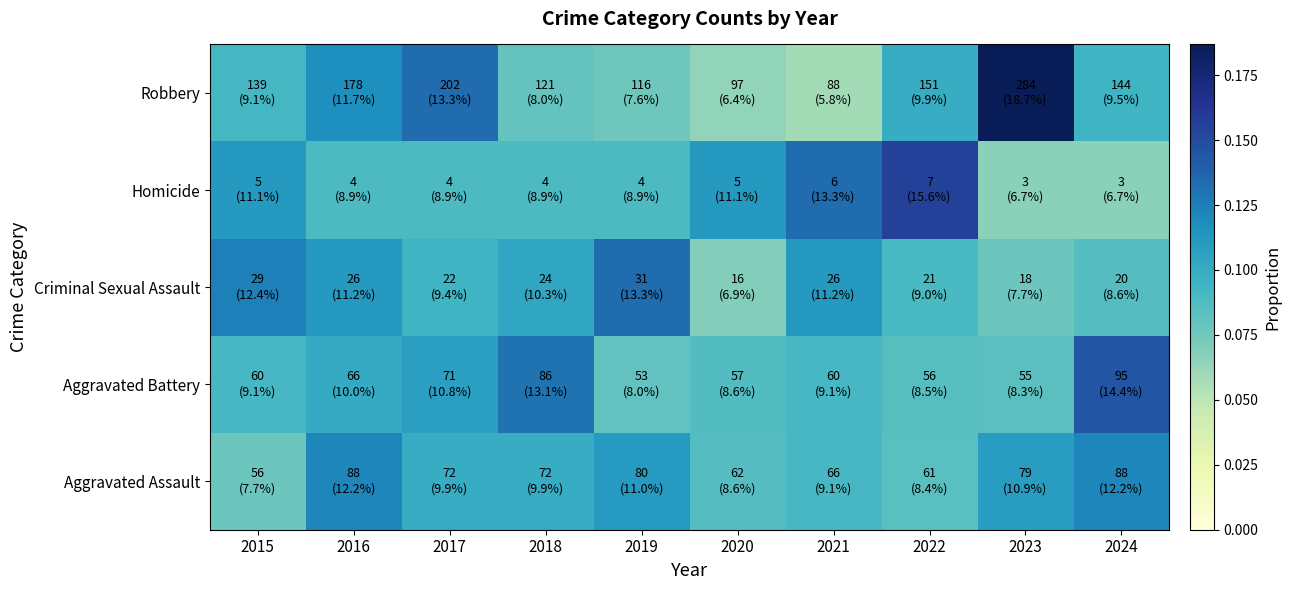

Reading left to right, what are all the values shown in this chart?

Aggravated Assault: 2015=0.1	2016=0.1	2017=0.1	2018=0.1	2019=0.1	2020=0.1	2021=0.1	2022=0.1	2023=0.1	2024=0.1
Aggravated Battery: 2015=0.1	2016=0.1	2017=0.1	2018=0.1	2019=0.1	2020=0.1	2021=0.1	2022=0.1	2023=0.1	2024=0.1
Criminal Sexual Assault: 2015=0.1	2016=0.1	2017=0.1	2018=0.1	2019=0.1	2020=0.1	2021=0.1	2022=0.1	2023=0.1	2024=0.1
Homicide: 2015=0.1	2016=0.1	2017=0.1	2018=0.1	2019=0.1	2020=0.1	2021=0.1	2022=0.2	2023=0.1	2024=0.1
Robbery: 2015=0.1	2016=0.1	2017=0.1	2018=0.1	2019=0.1	2020=0.1	2021=0.1	2022=0.1	2023=0.2	2024=0.1